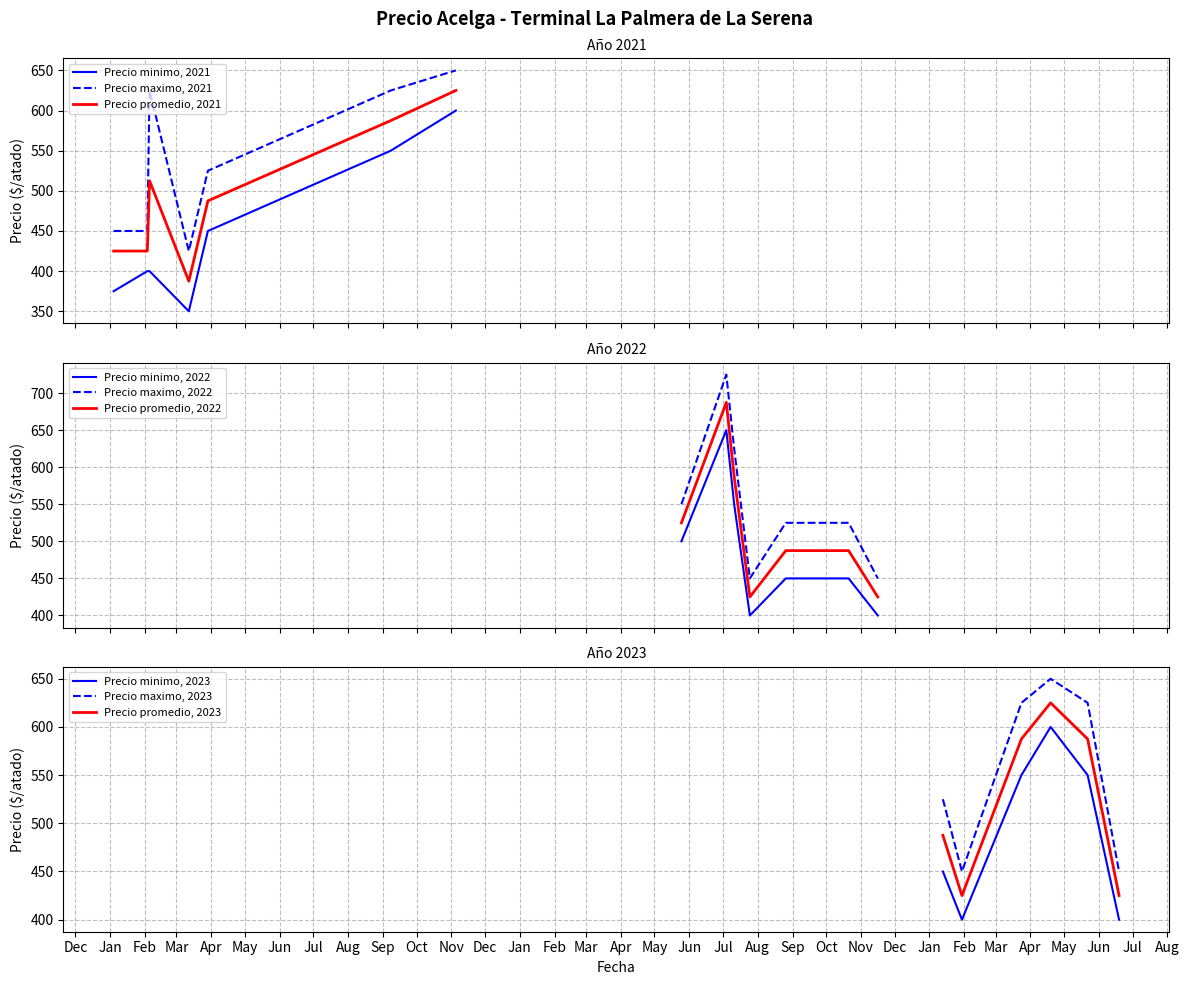

True or false: Precio maximo, 2021 and Precio minimo, 2021 cross at least once.

False